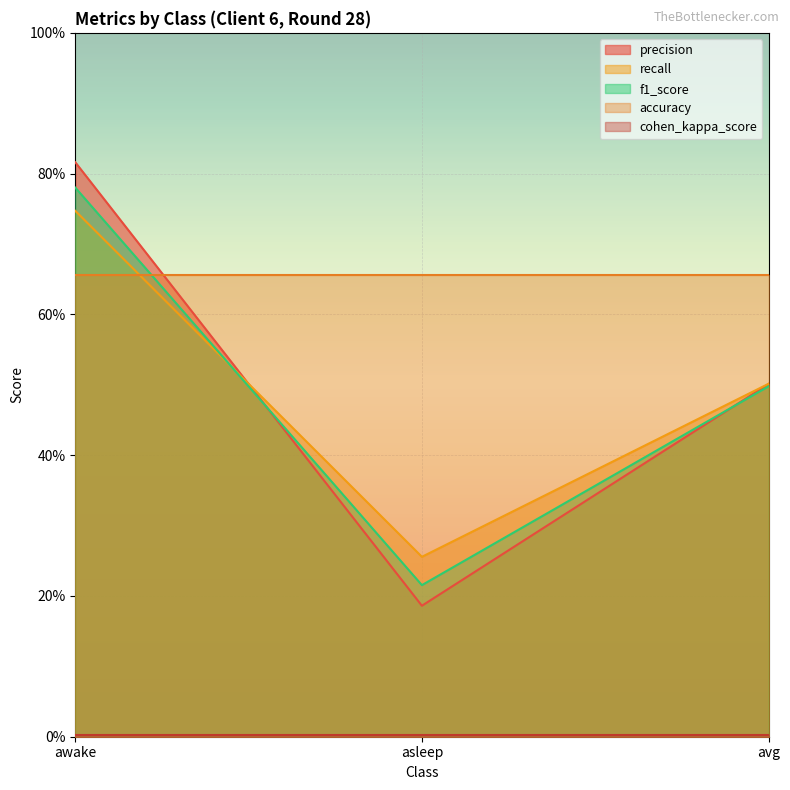

Is it true that precision equals 0.8 at awake?

True